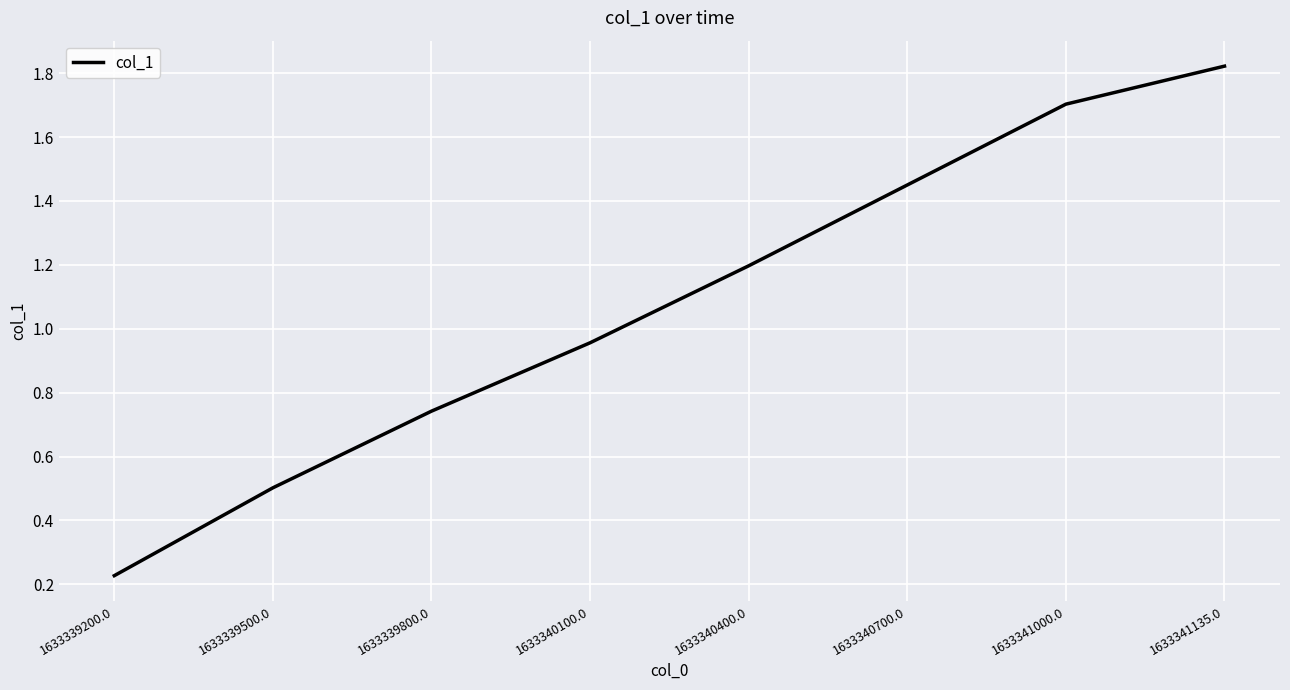

What is the average value?

1.1